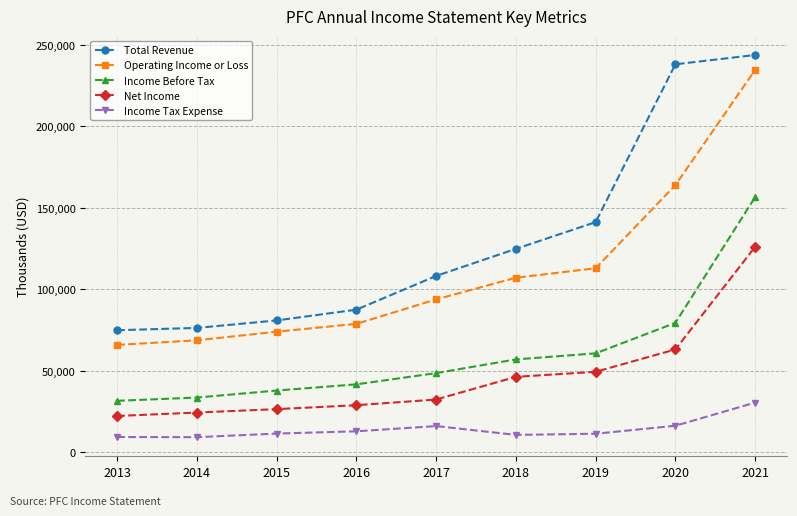

What is the difference between the highest and lowest values at 2020?

221700